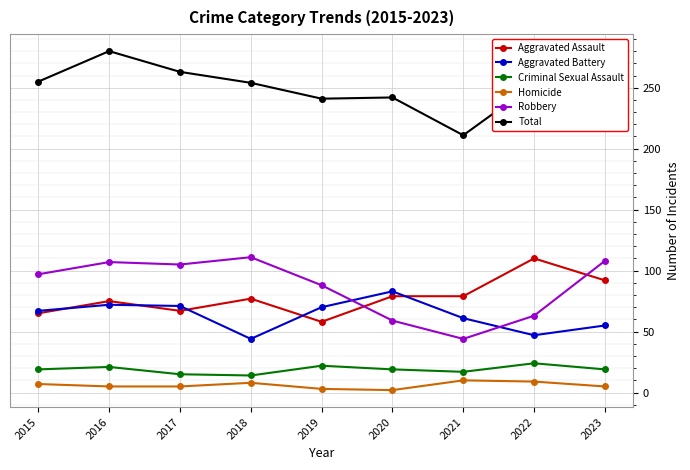

True or false: Robbery has more than 0 points higher than both neighbors.

True